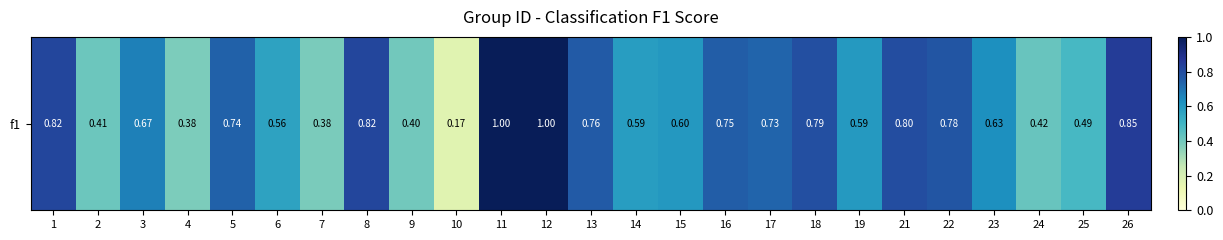

At which category does the chart reach its minimum across all series?

10